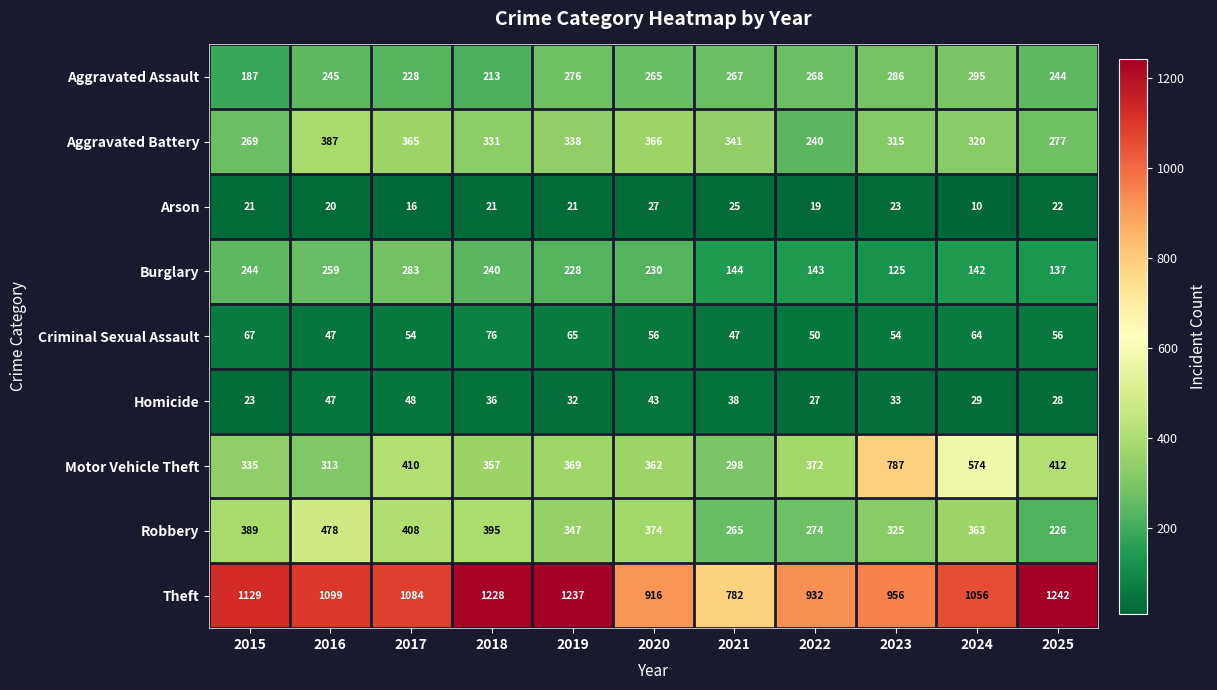

Is it true that Motor Vehicle Theft equals 369 at 2019?

True